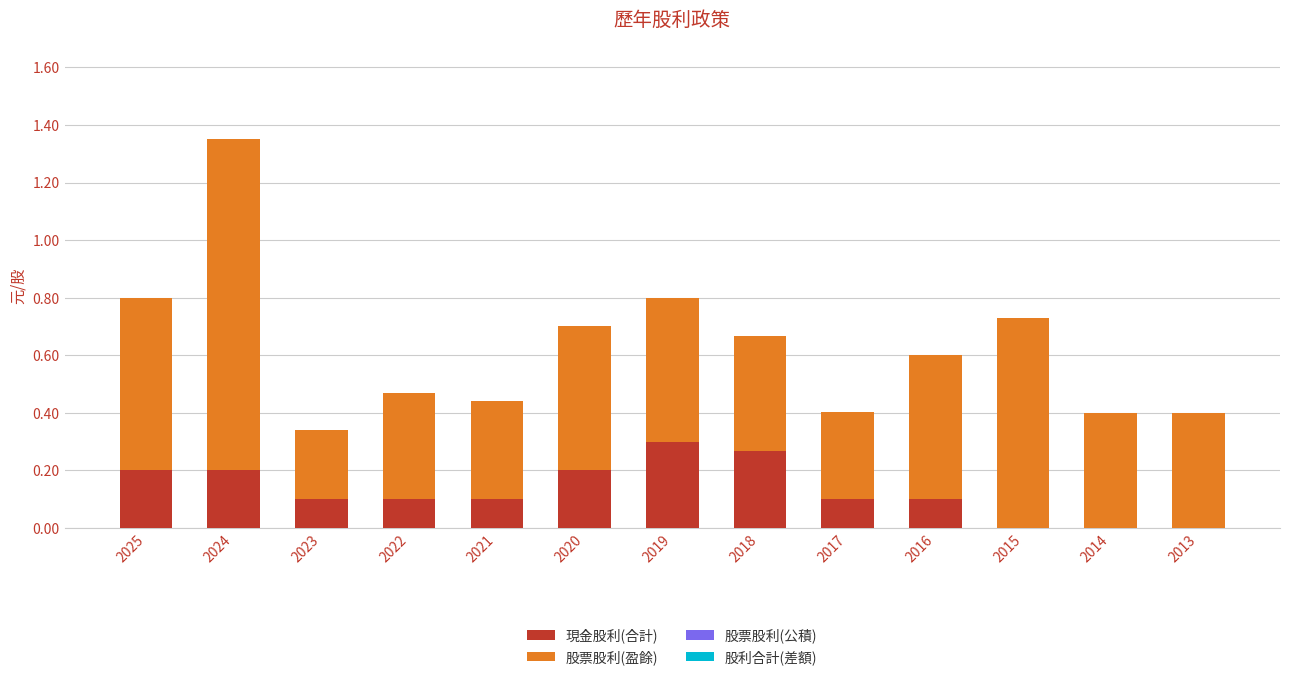

What is the sum of all 現金股利(合計) values?

1.7